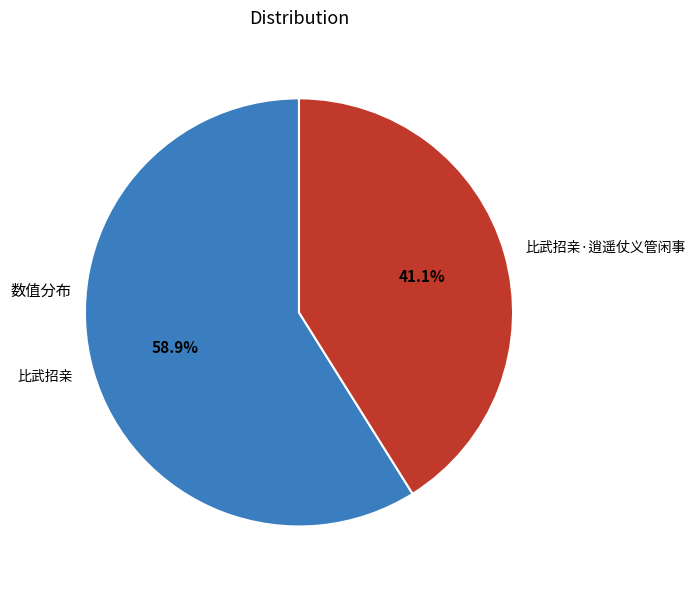

To the nearest percent, what percentage of the pie is 比武招亲?

59%